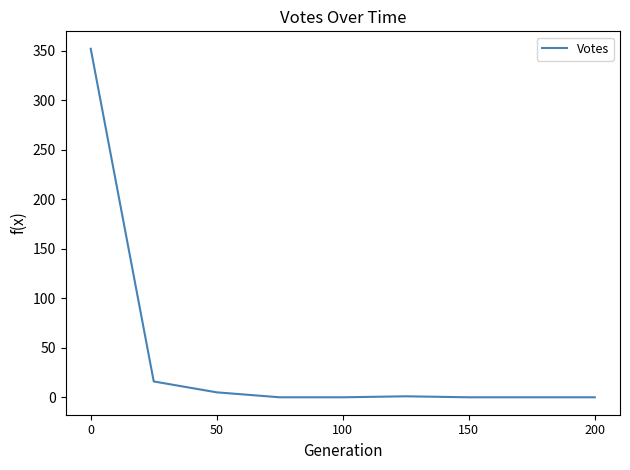

Count the number of categories in the chart.

9